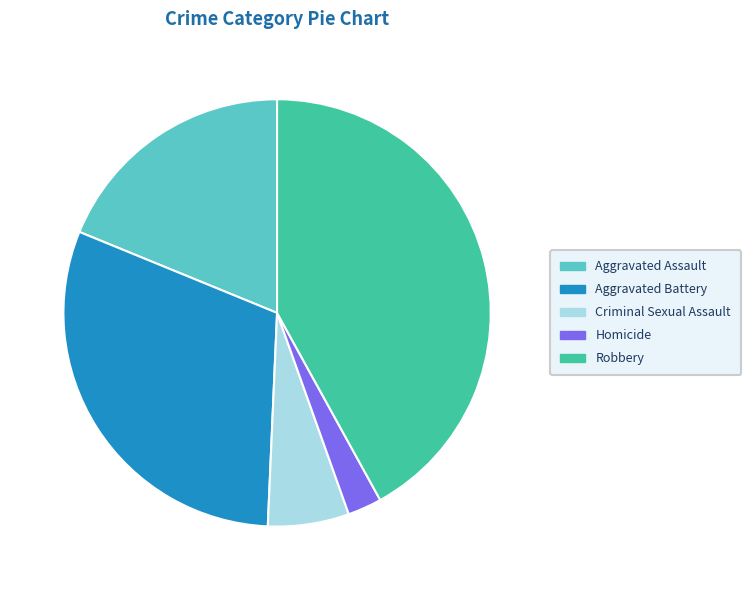

Is the sum of Homicide and Aggravated Assault greater than half?

No